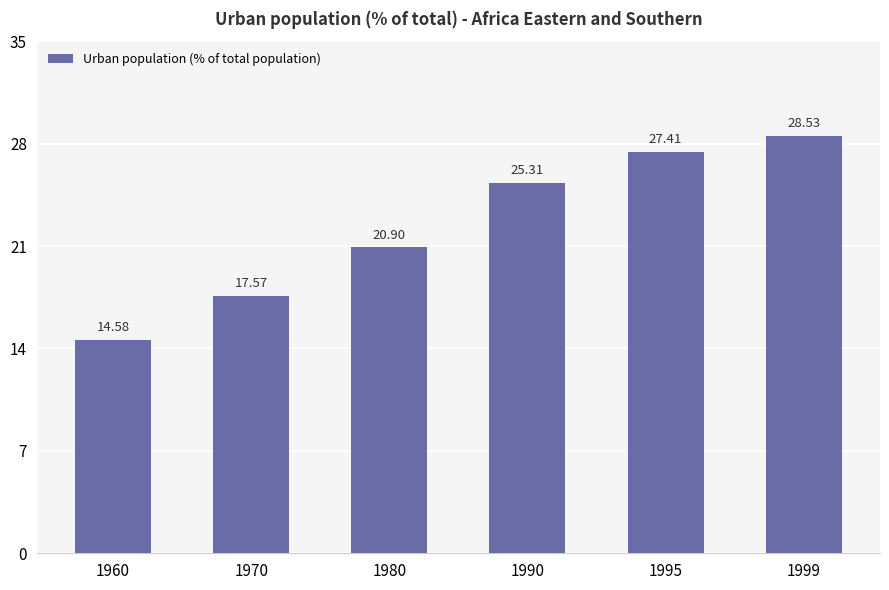

What is the change in value from 1980 to 1999?

+7.6